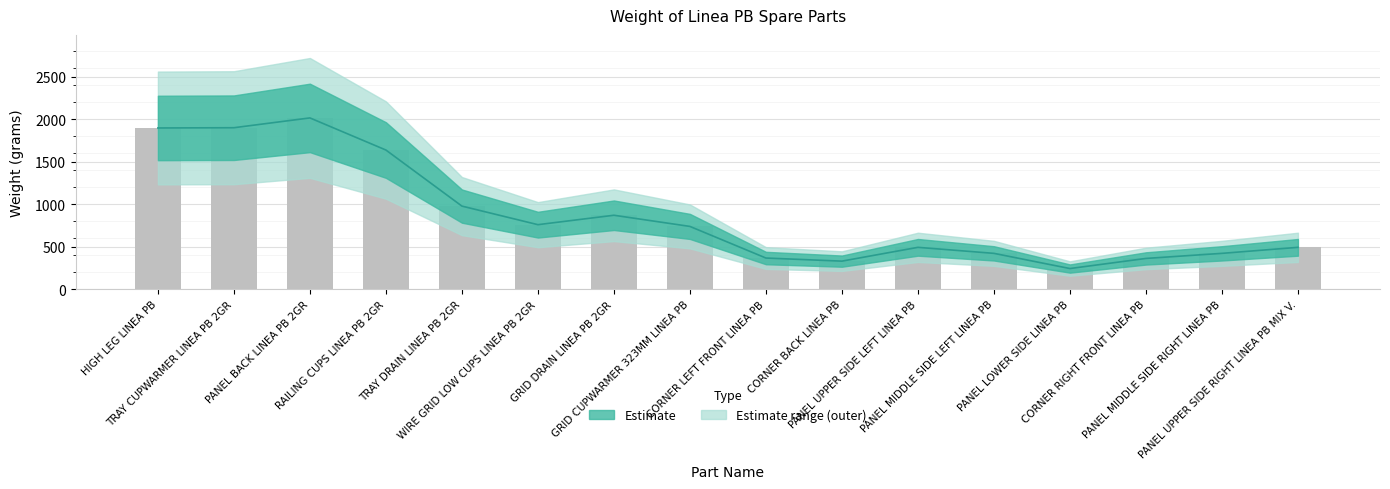

Reading left to right, extract all data points from this chart.

1897.3	1900.2	2015.6	1637.5	977.4	758.7	869.7	738.2	366.0	329.5	491.9	421.1	242.2	361.2	421.1	491.9